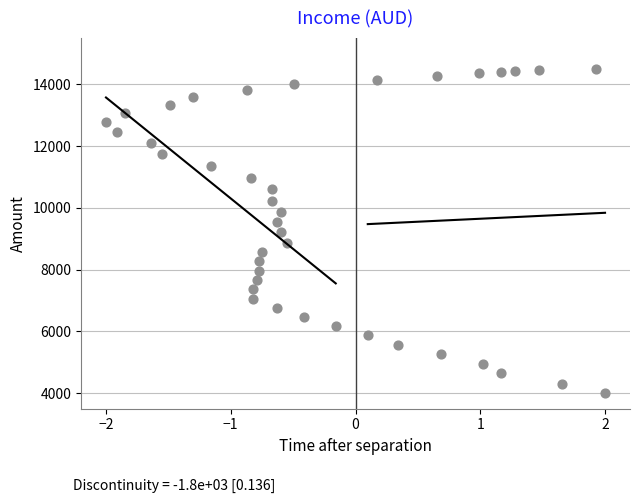

What is the range of Y values (max minus min)?

10500.0